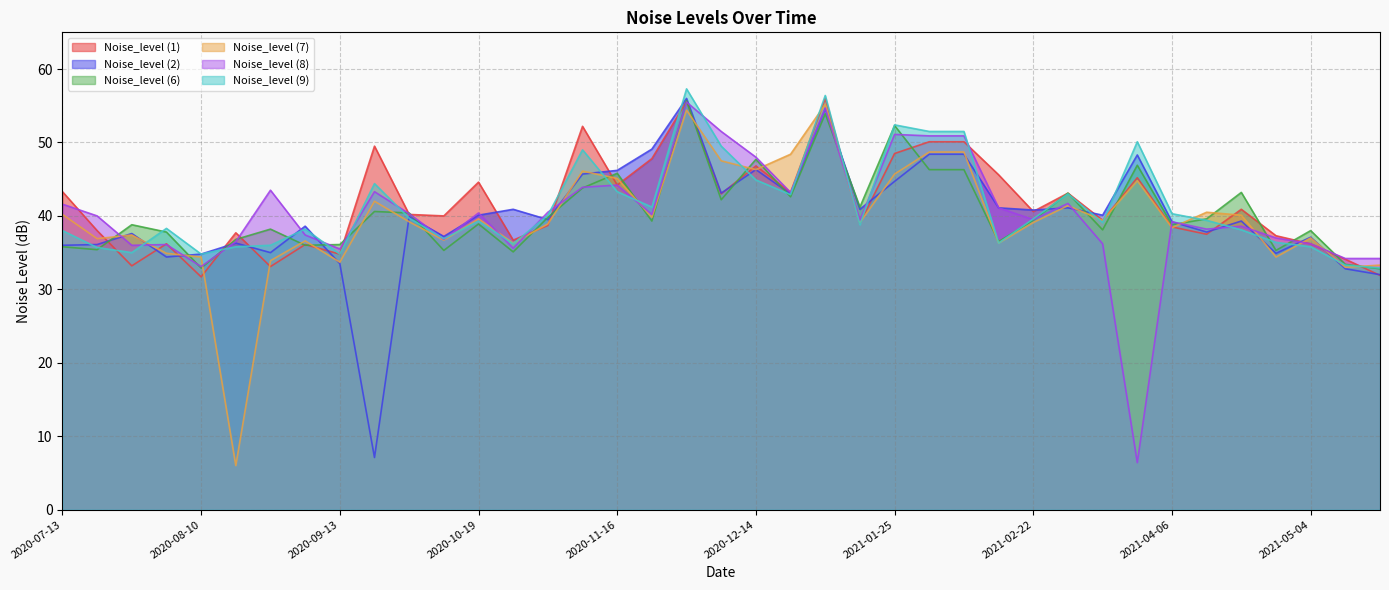

How many interior local peaks does the Noise_level (9) series have?

10